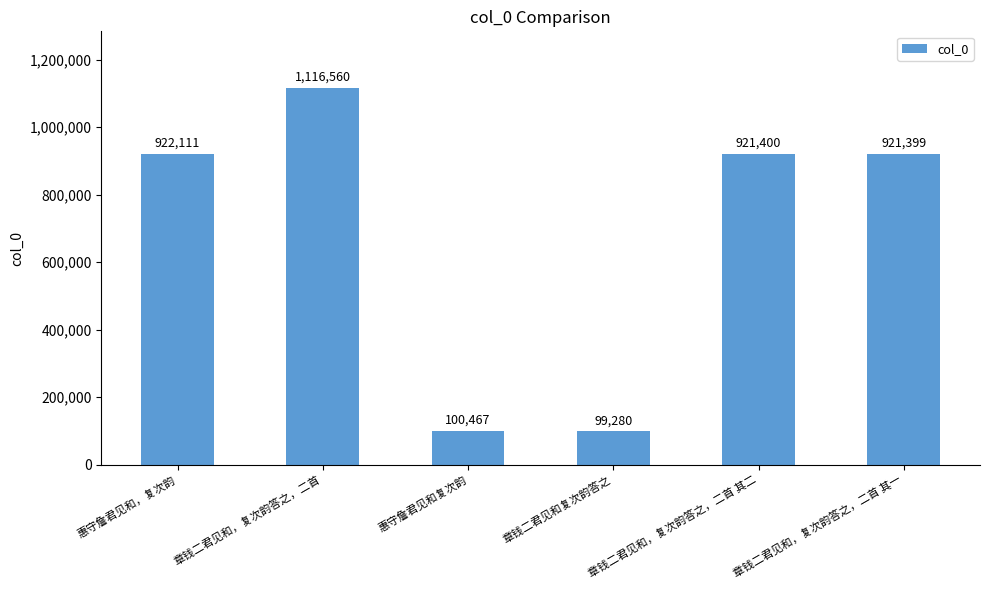

At which category does the chart reach its minimum across all series?

章钱二君见和复次韵答之